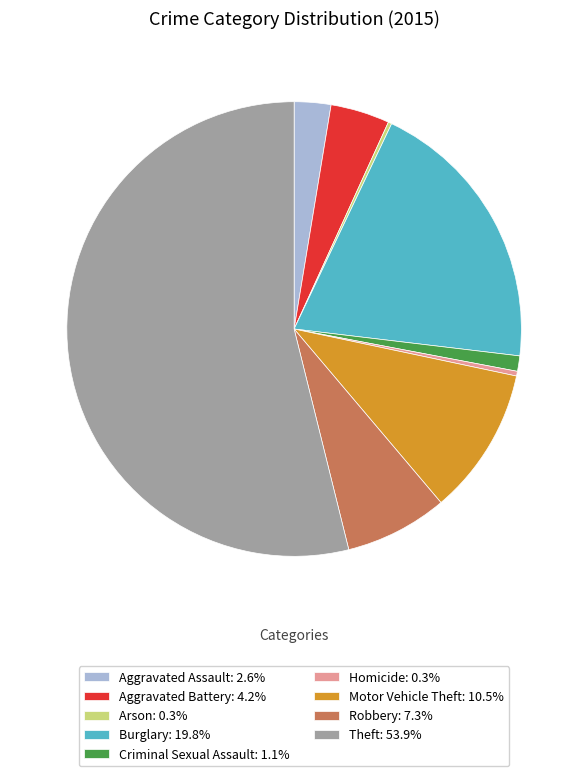

Does Aggravated Battery represent more than half of the total?

No